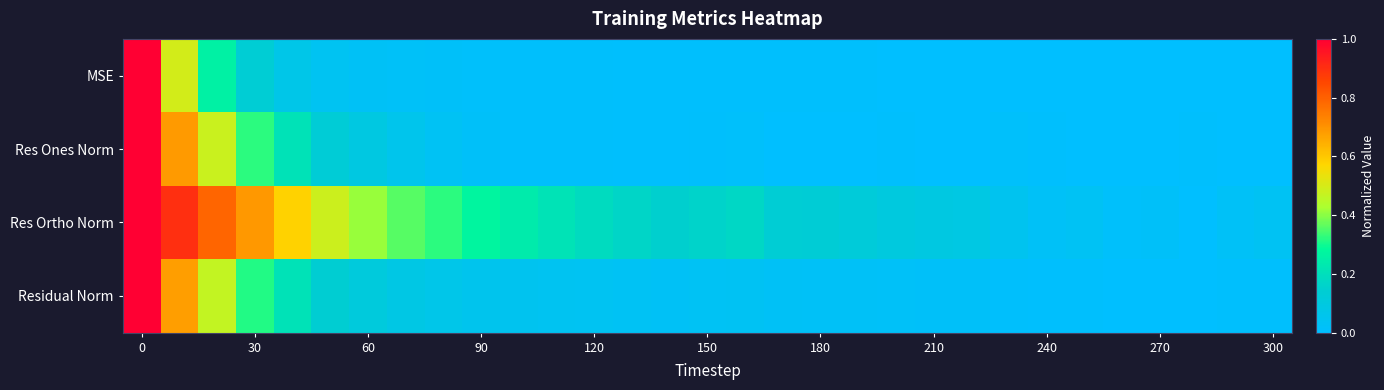

At how many categories does at least one series exceed 0?

31